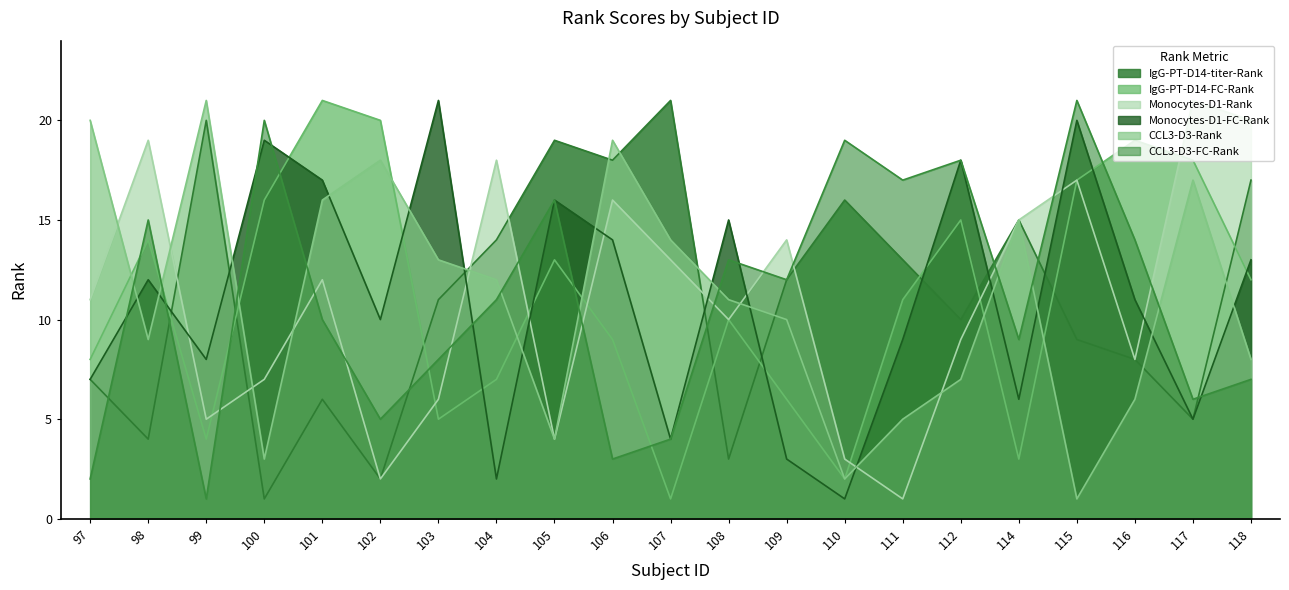

Is it true that Monocytes-D1-Rank equals 9 at 112?

True